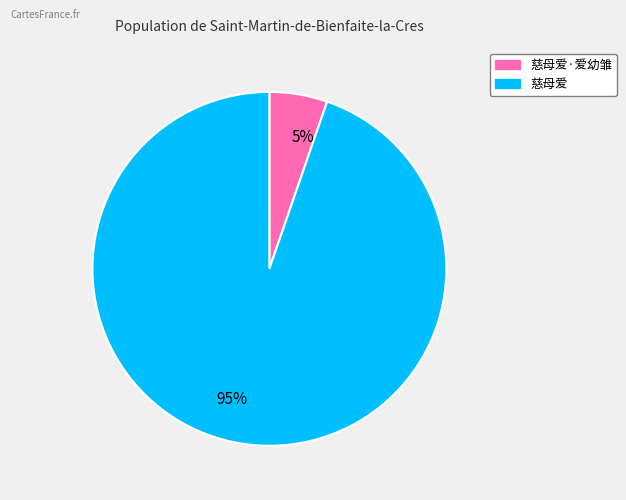

Between 5% and 95%, which is larger?

95%